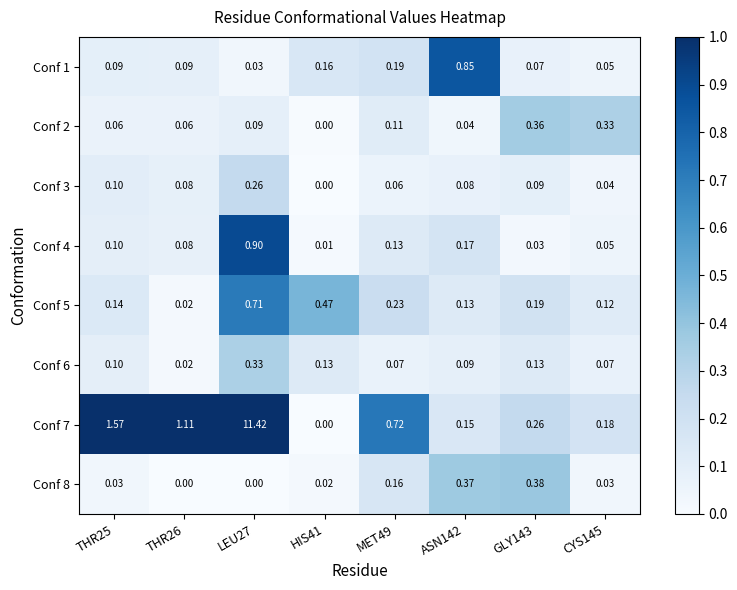

Which has a higher value, ASN142 or THR25?

ASN142